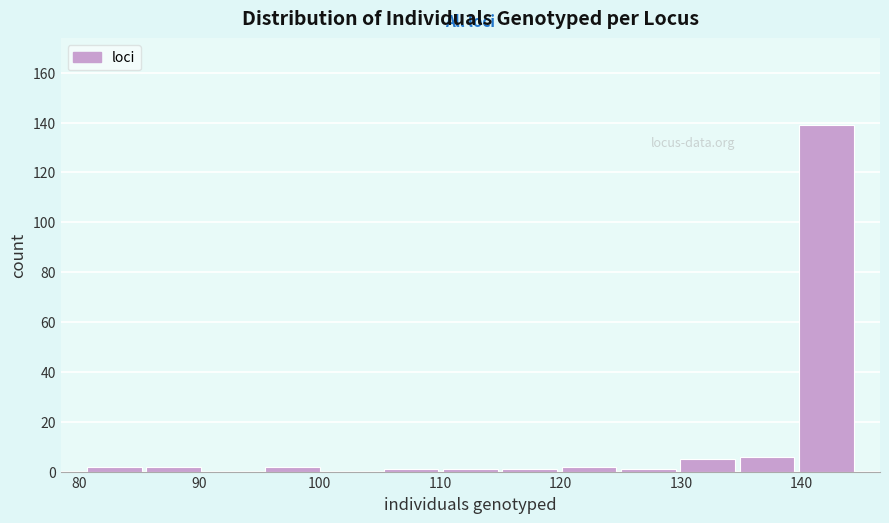

How tall is the bar that spans 81 to 85 on the x-axis? Neither the bar edges nor the heights are printed on the chart, so give them approximately, as read against the axes.

2